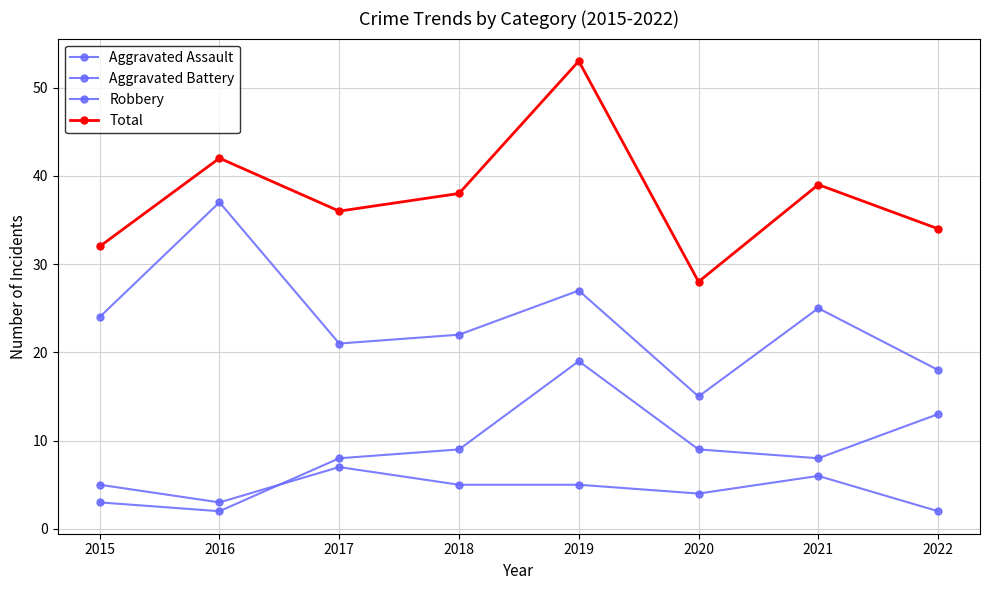

Reading left to right, transcribe all the data shown in this chart.

Aggravated Assault: 2015=5	2016=3	2017=7	2018=5	2019=5	2020=4	2021=6	2022=2
Aggravated Battery: 2015=3	2016=2	2017=8	2018=9	2019=19	2020=9	2021=8	2022=13
Robbery: 2015=24	2016=37	2017=21	2018=22	2019=27	2020=15	2021=25	2022=18
Total: 2015=32	2016=42	2017=36	2018=38	2019=53	2020=28	2021=39	2022=34